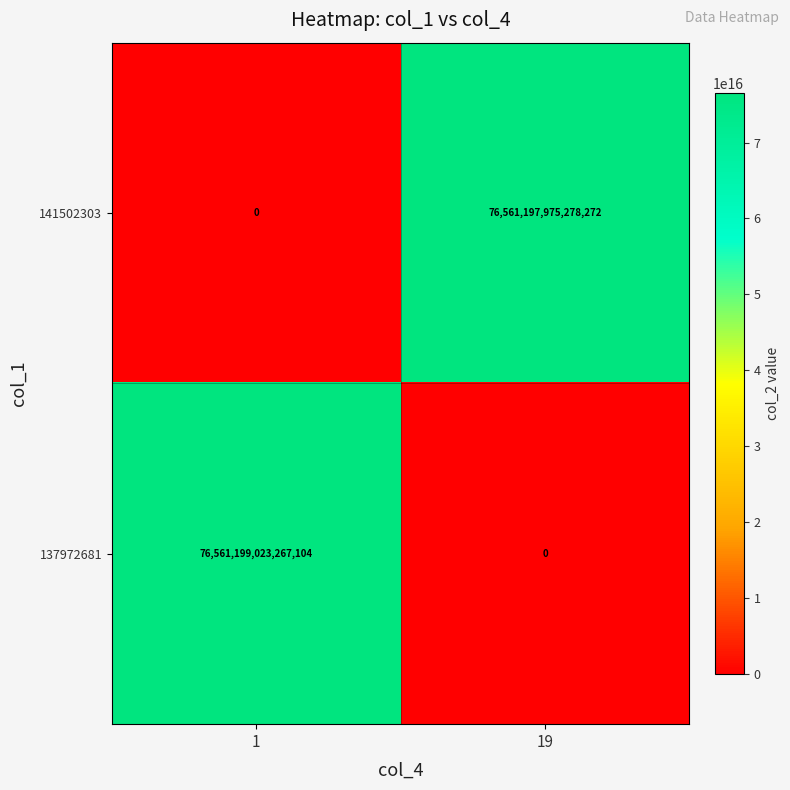

Is it true that 137972681 equals 26196784820494900 at 19?

False